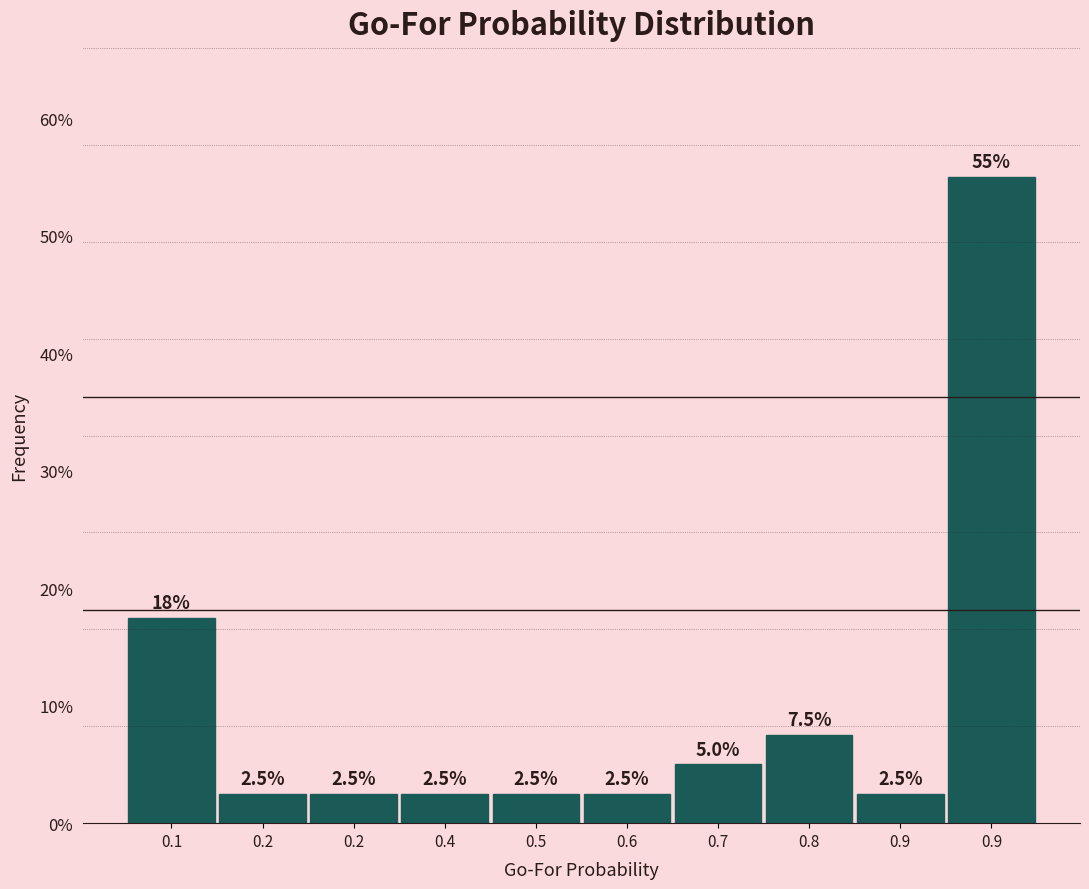

Does the chart contain any negative values?

No